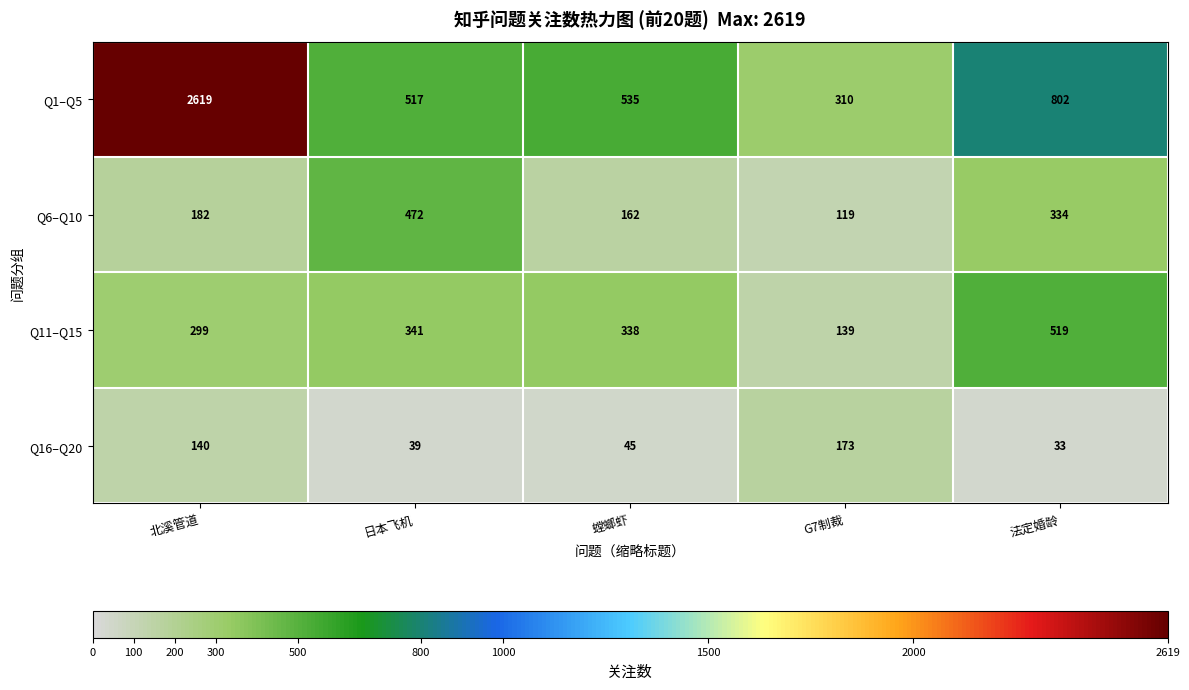

Which series has the largest range (max minus min)?

Q1–Q5